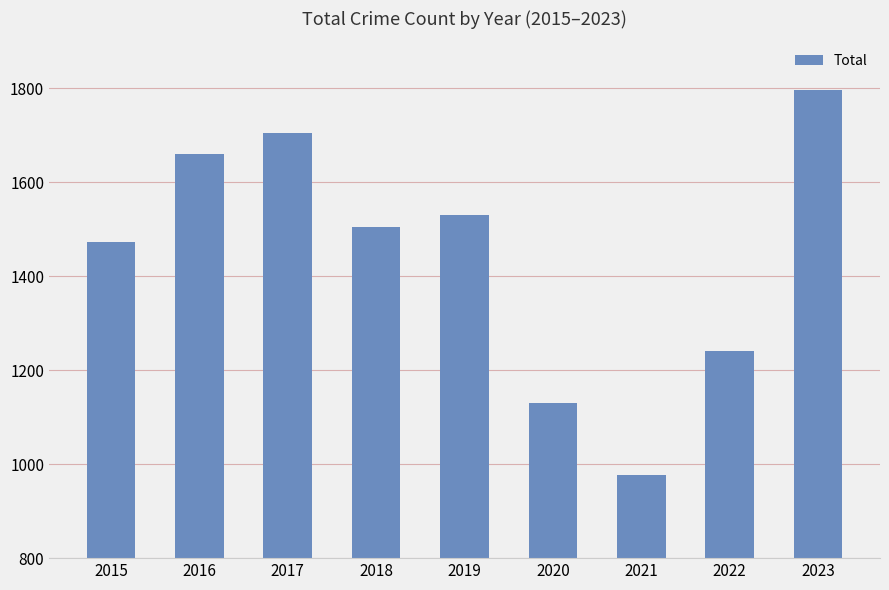

Approximately how many times larger is the value at 2017 compared to 2020?

1.5